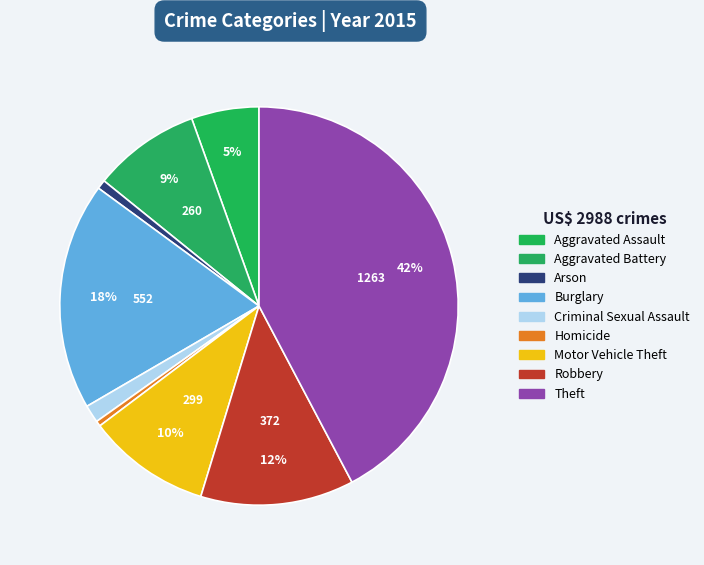

Which category has the biggest portion of the pie?

Theft